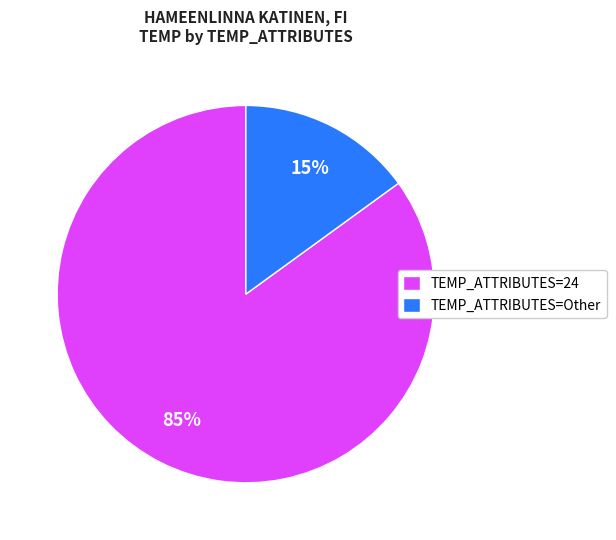

Do TEMP_ATTRIBUTES=24 and TEMP_ATTRIBUTES=Other together represent more than half of the pie?

Yes